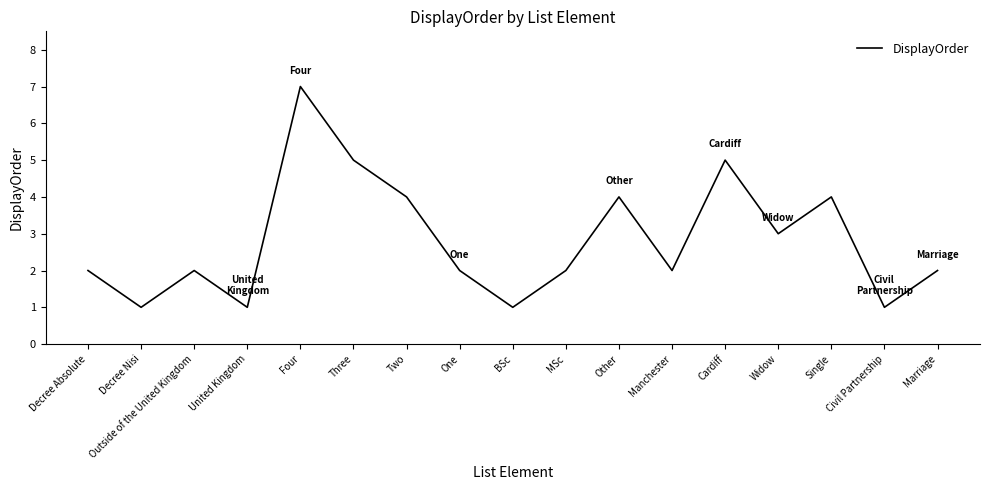

How many interior local peaks (higher than both neighbors) does the data have?

5